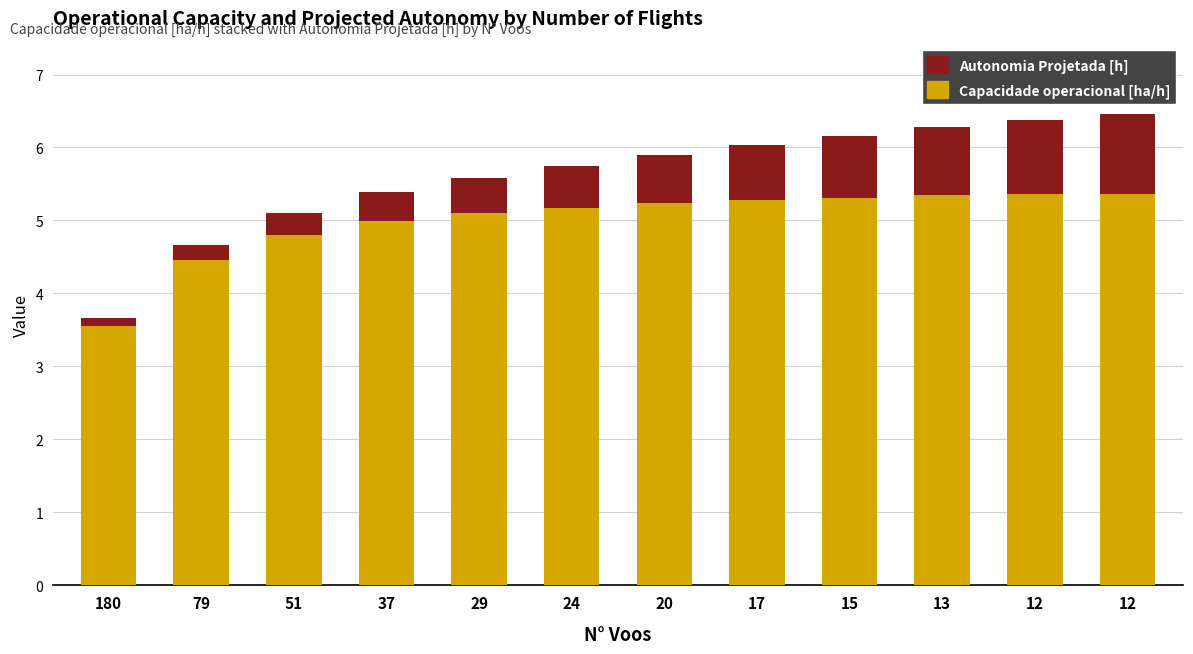

How many categories are shown in the chart?

12